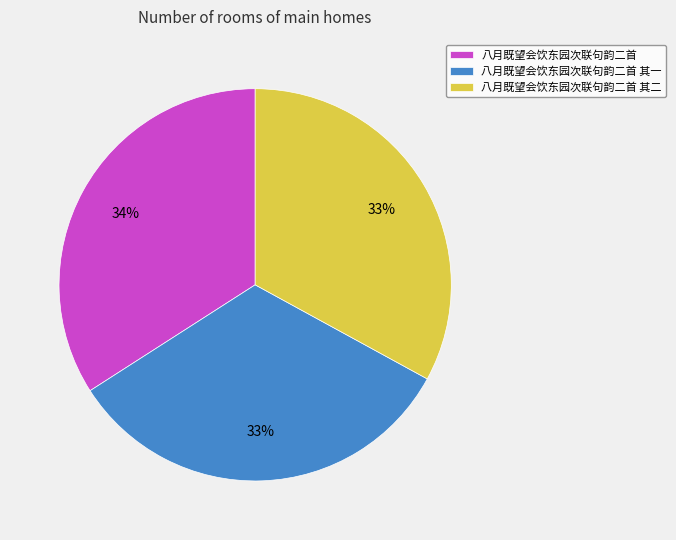

What is the ratio of the value at 八月既望会饮东园次联句韵二首 to the value at 八月既望会饮东园次联句韵二首 其一?

1.0